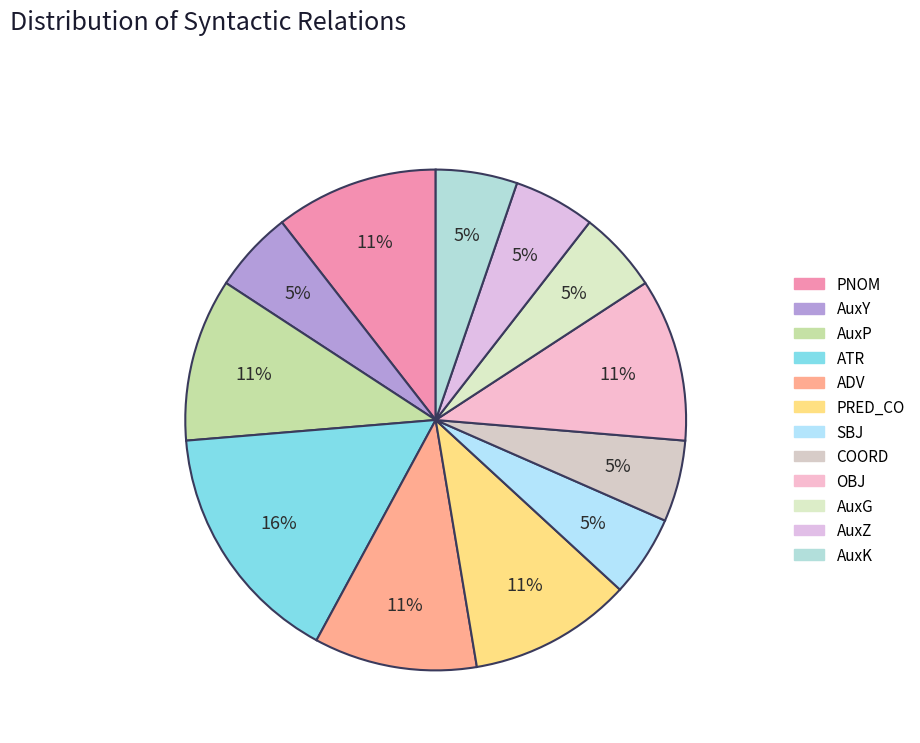

To the nearest percent, what is the combined percentage of AuxZ and ATR?

21%